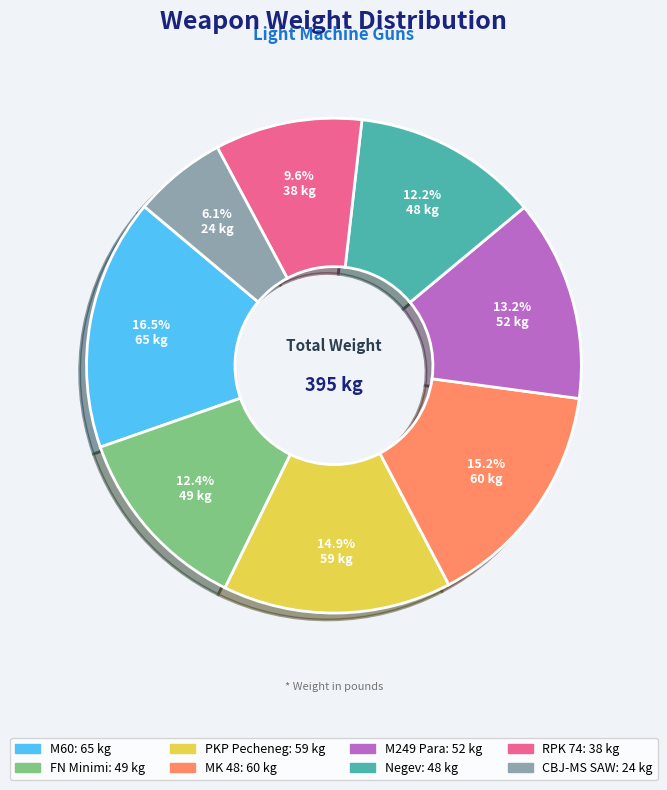

Between M60 and PKP Pecheneg, which is larger?

M60